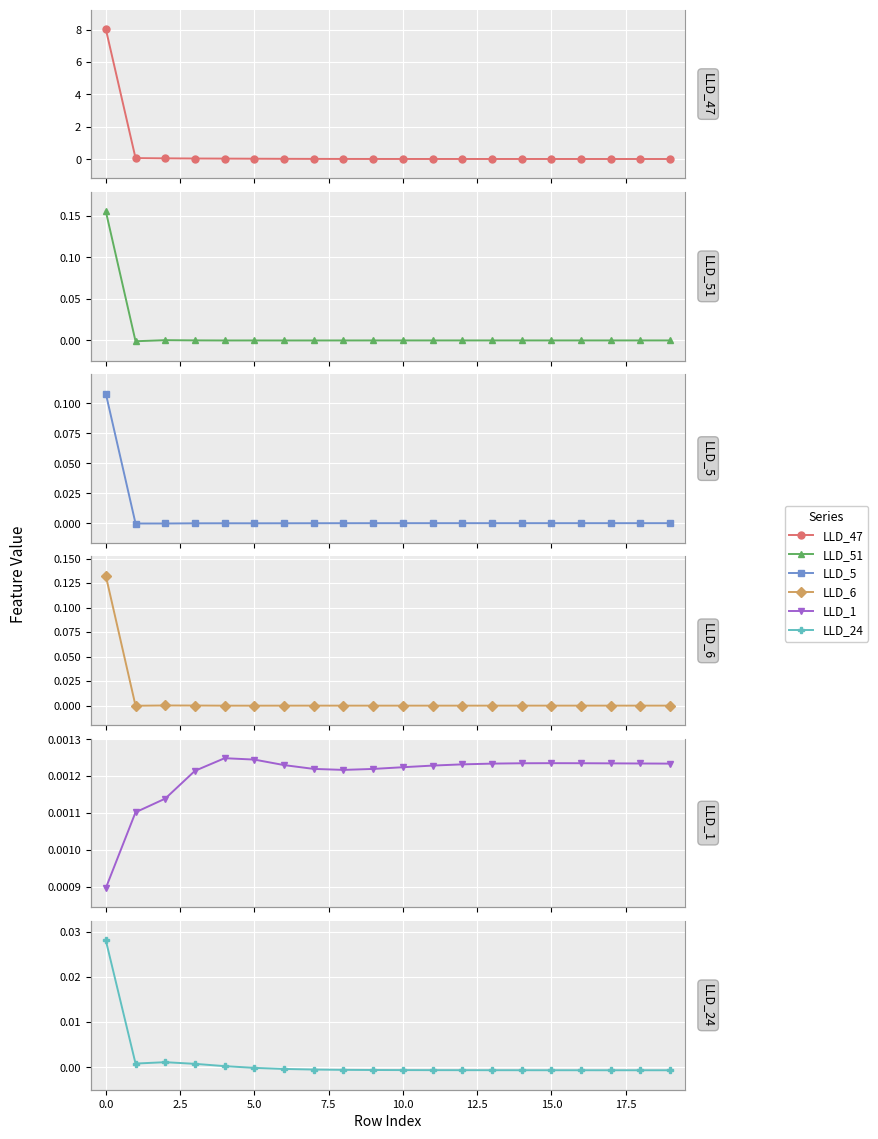

True or false: LLD_51 and LLD_6 cross at least once.

True